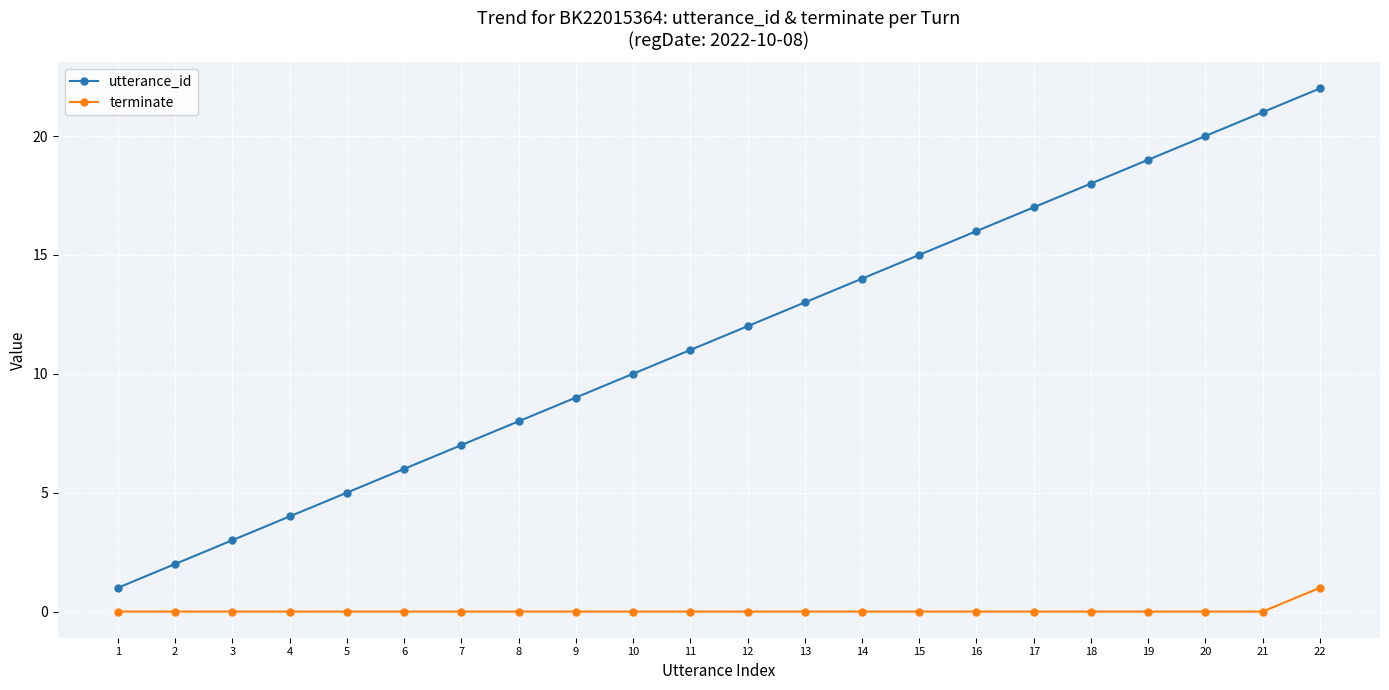

True or false: terminate has a value of -1 at 4.

False